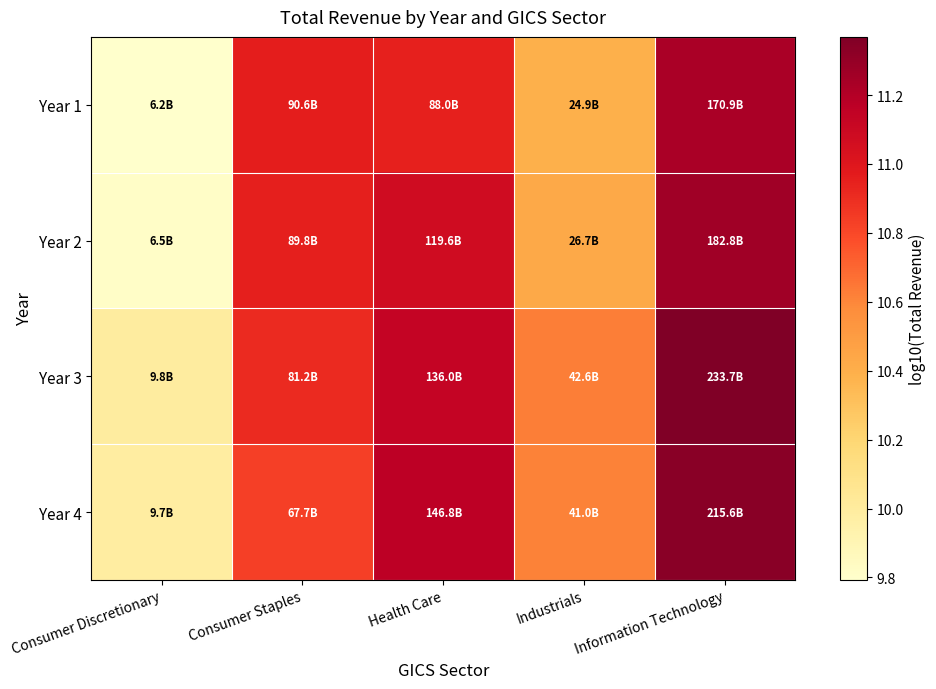

Reading right to left, transcribe all the data shown in this chart.

Year 1: Information Technology=11.2	Industrials=10.4	Health Care=10.9	Consumer Staples=11.0	Consumer Discretionary=9.8
Year 2: Information Technology=11.3	Industrials=10.4	Health Care=11.1	Consumer Staples=11.0	Consumer Discretionary=9.8
Year 3: Information Technology=11.4	Industrials=10.6	Health Care=11.1	Consumer Staples=10.9	Consumer Discretionary=10.0
Year 4: Information Technology=11.3	Industrials=10.6	Health Care=11.2	Consumer Staples=10.8	Consumer Discretionary=10.0